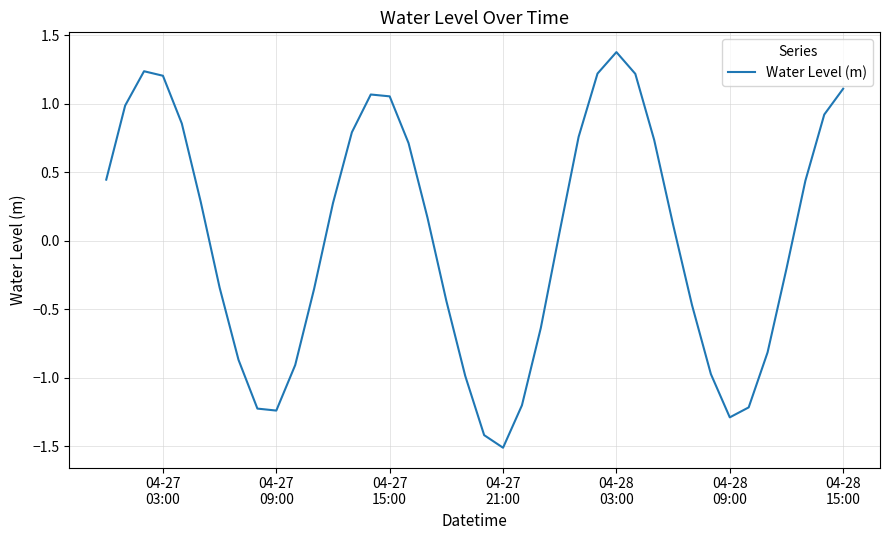

Is this an area chart (filled region under the line)?

No